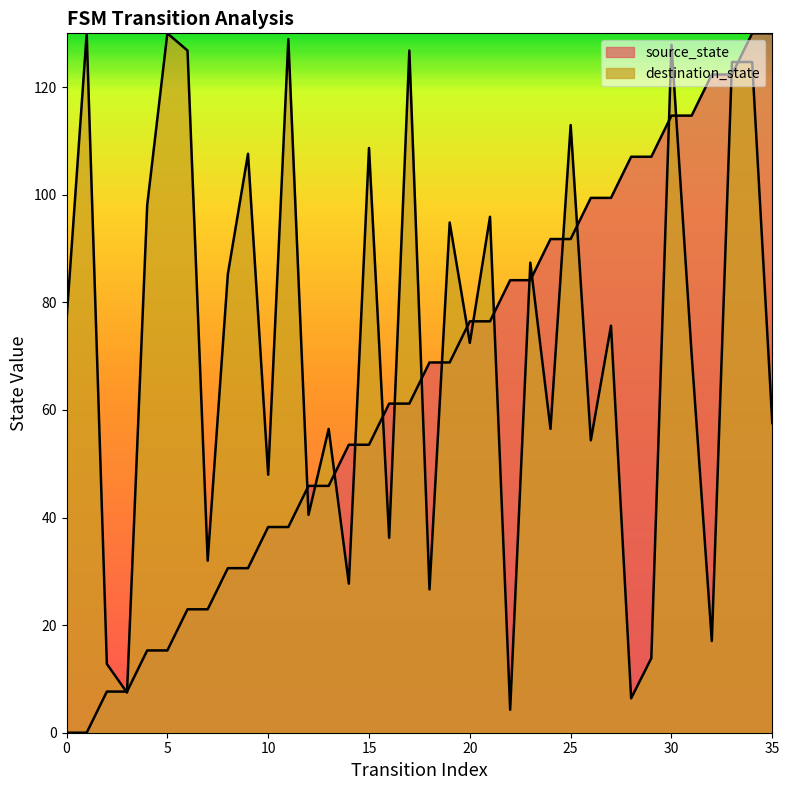

Does the chart have visible grid lines?

No